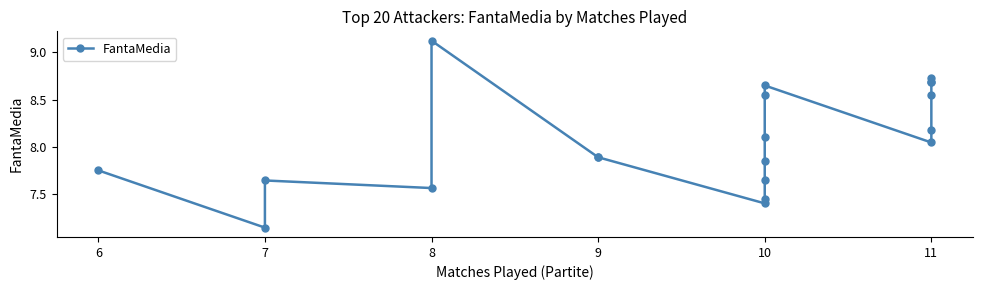

Does the chart display data point markers on the line(s)?

Yes